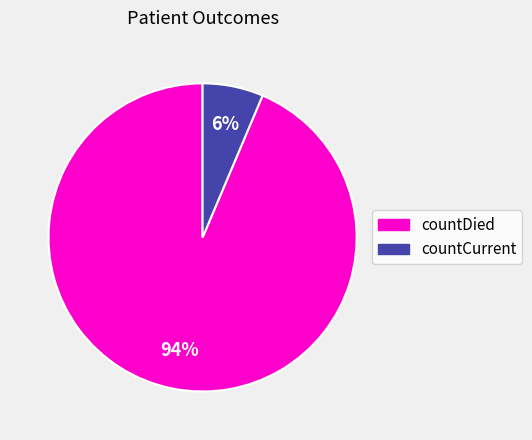

To the nearest percent, what is the average slice percentage?

50%